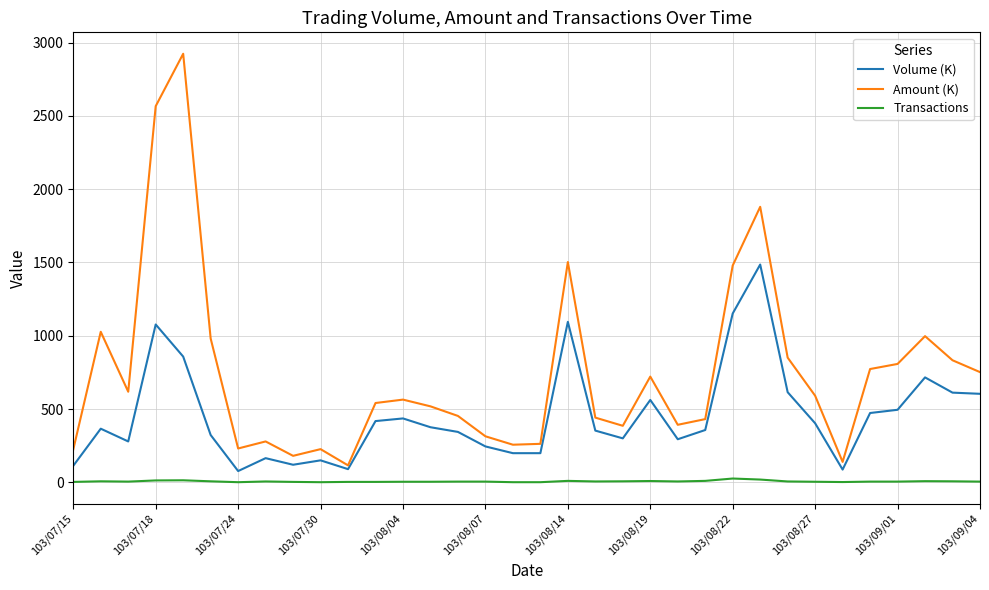

Rank the series by their average value, from lowest to highest.

Transactions, Volume (K), Amount (K)